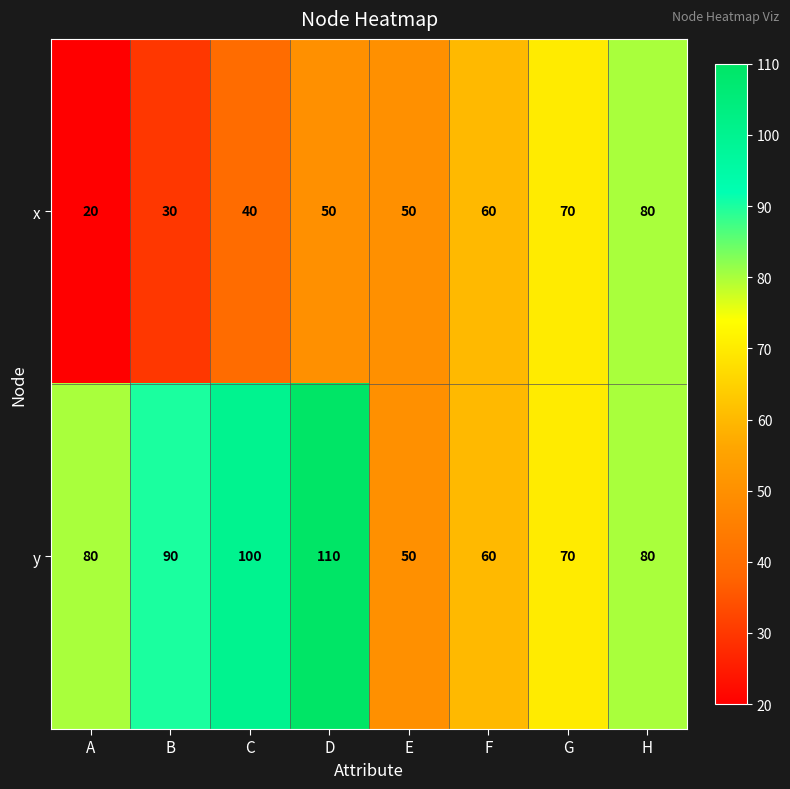

Which series changed the most between B and E?

y